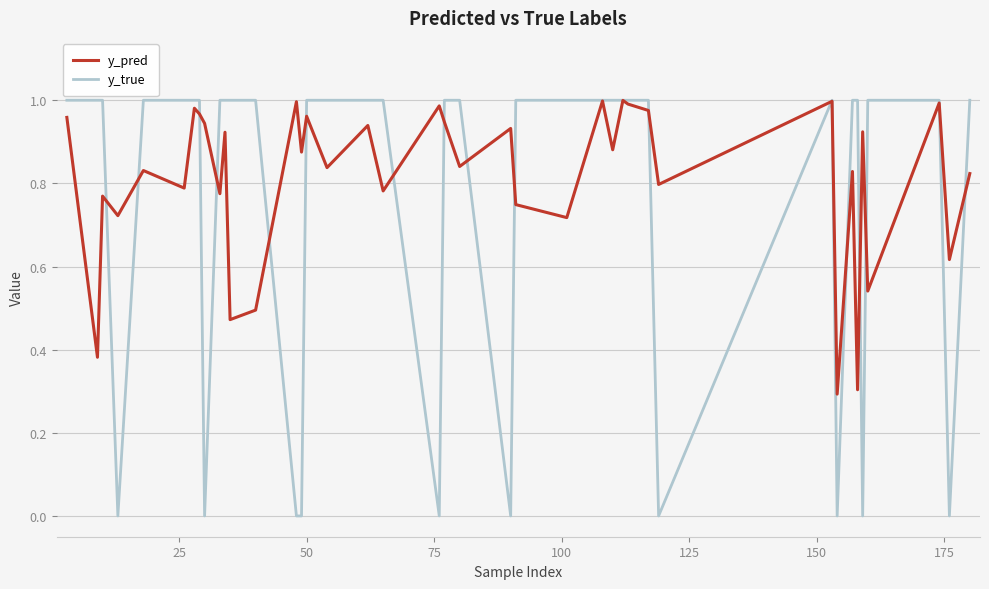

Which series has the largest total across all categories?

y_pred